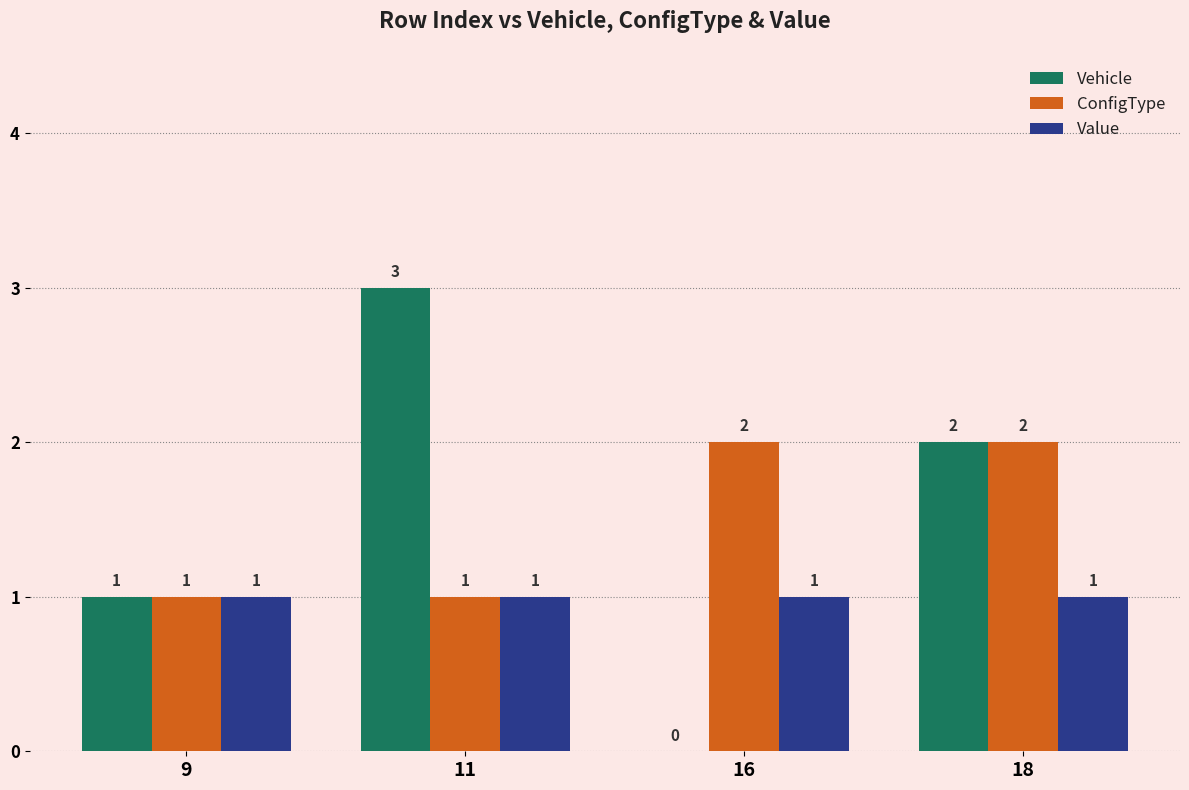

Between 9 and 11, which series saw the biggest shift?

Vehicle